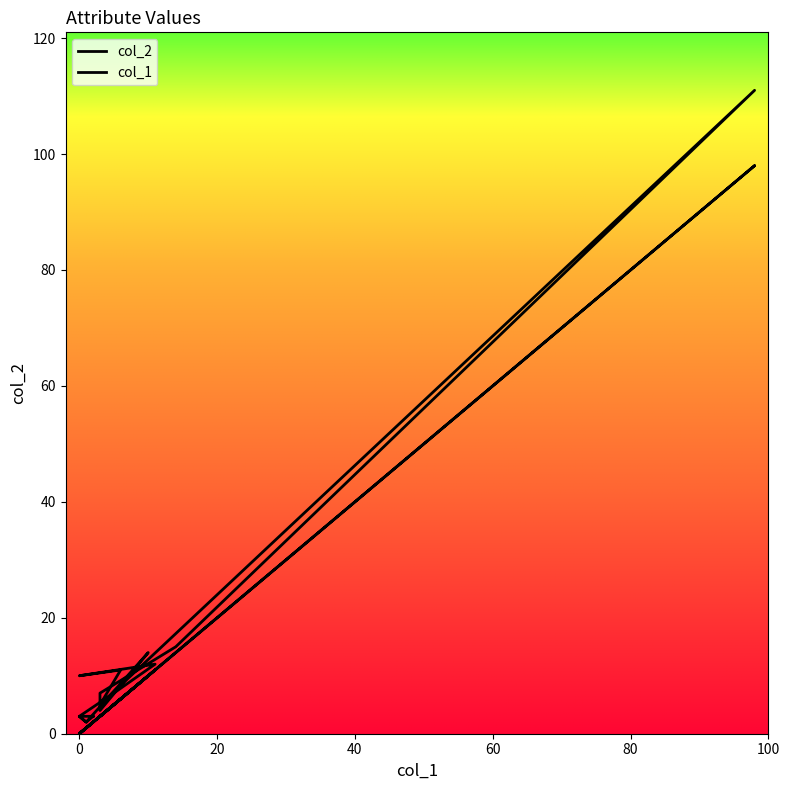

How many interior local valleys does the col_2 series have?

4